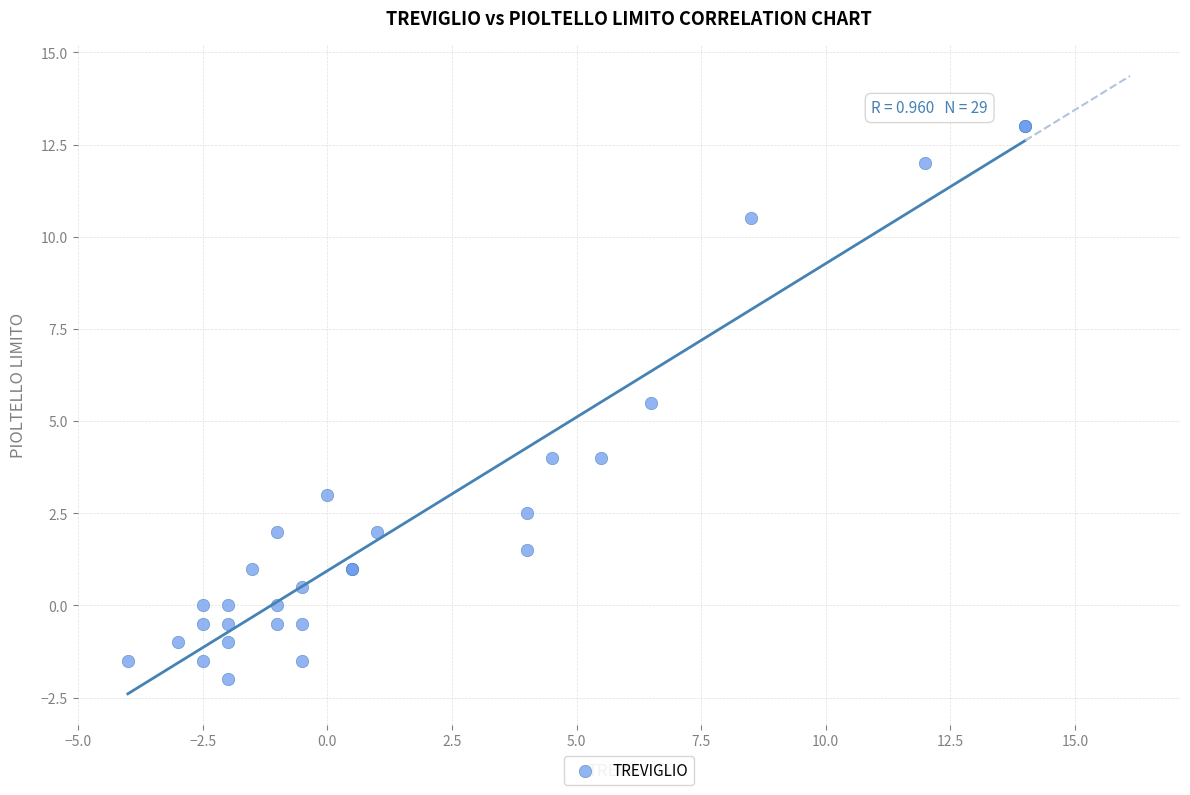

What Y value in the scatter plot is closest to 5?

5.5